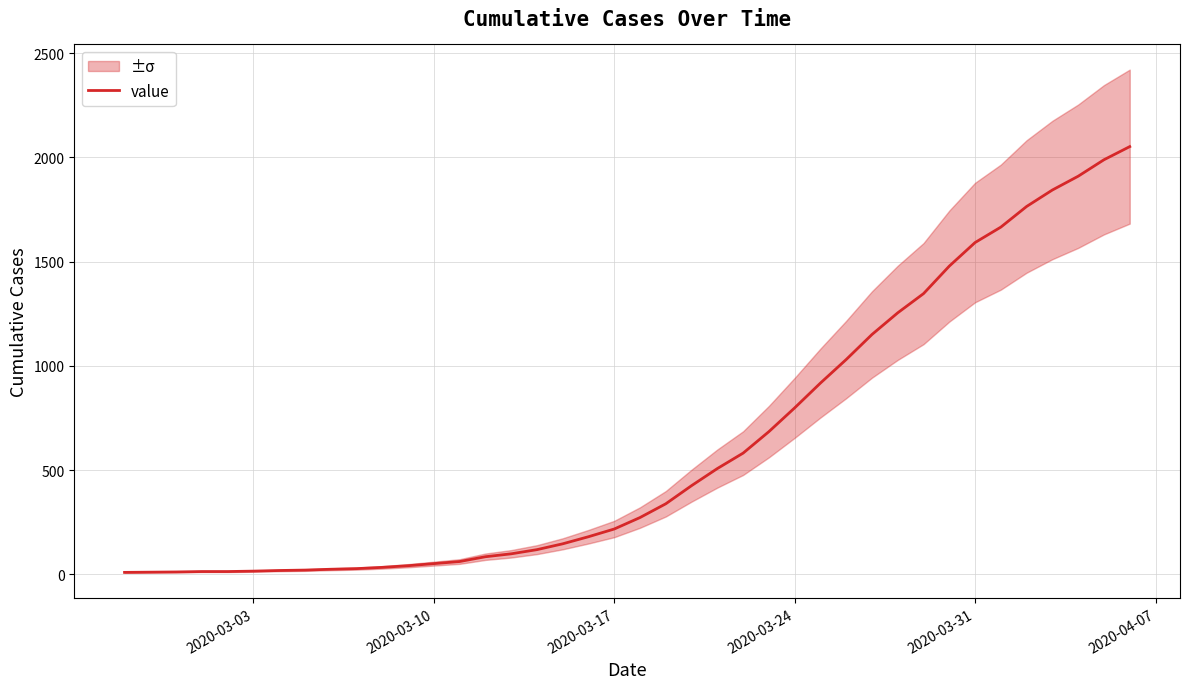

What is the maximum value for value?

2052